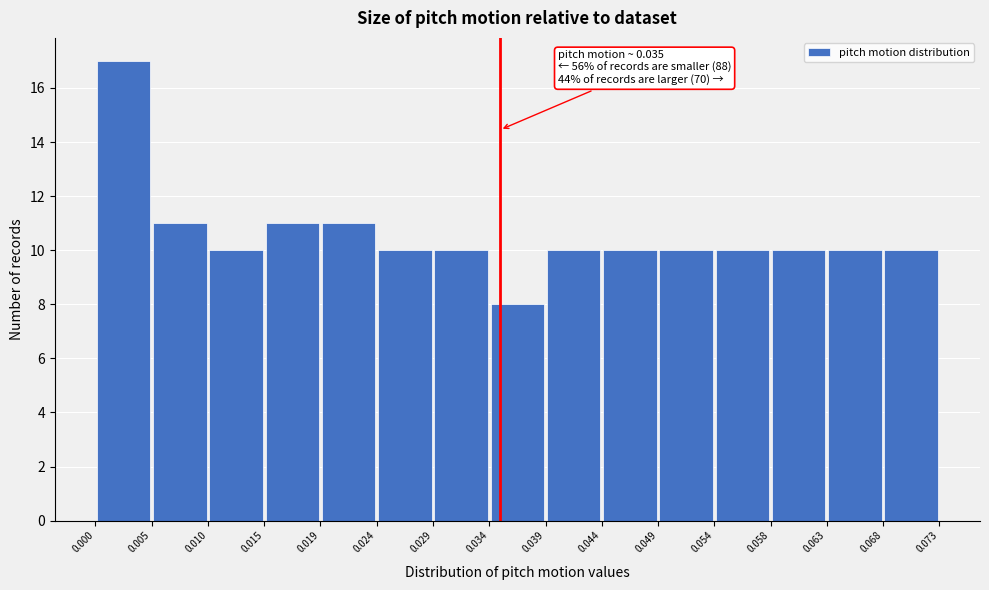

Which range on the x-axis has the tallest bar?

0.000 to 0.005